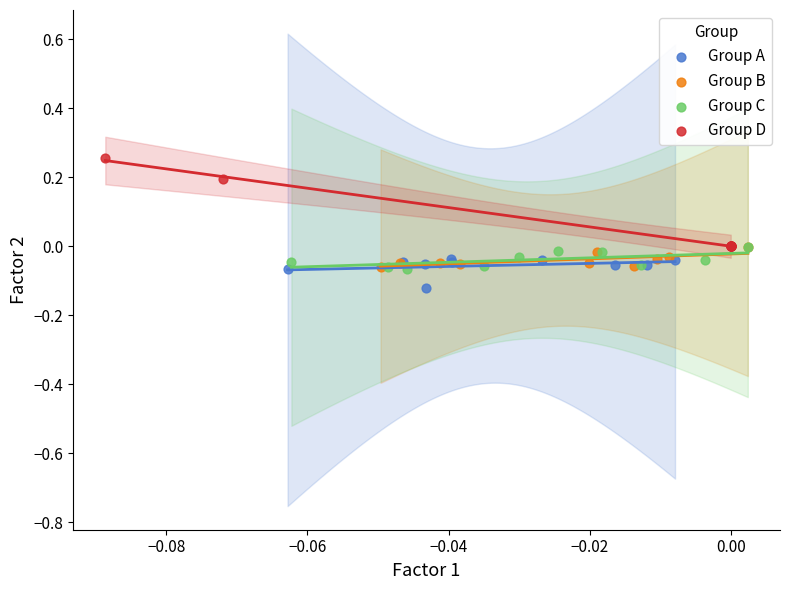

Which series contains the highest Y value?

Group D